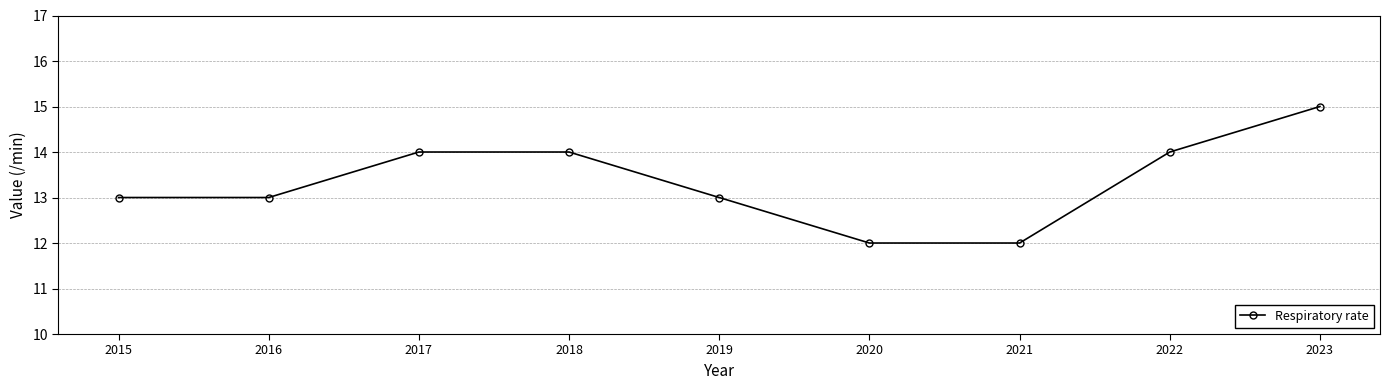

What is the average value?

13